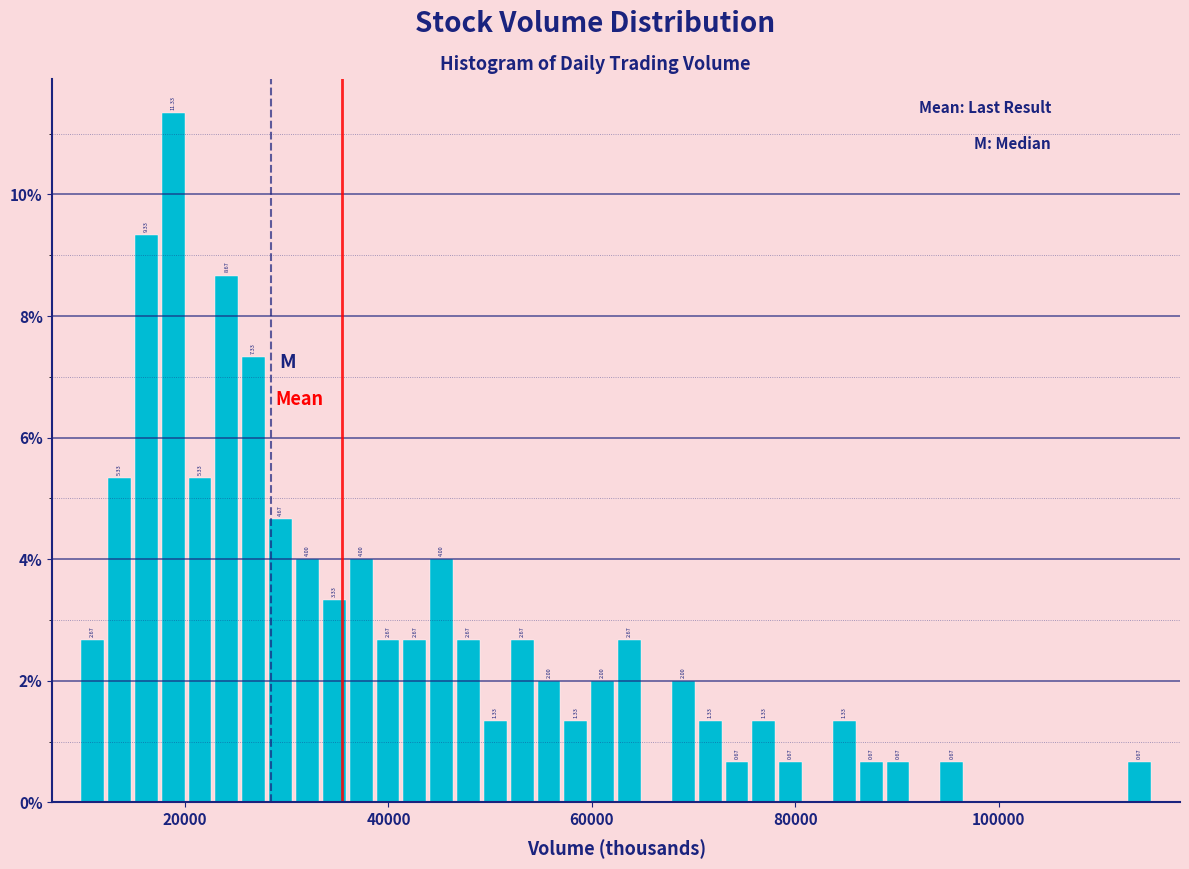

Read against the x-axis, roughly where is the centre of the tallest bar?

18000